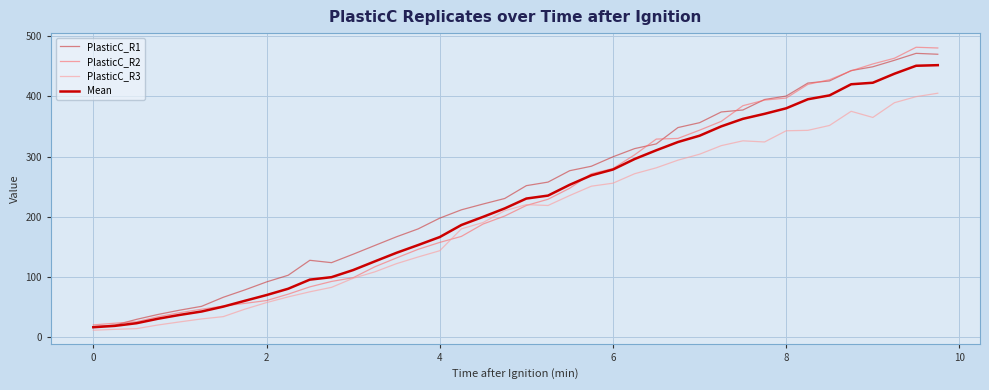

What is the smallest value displayed?

12.0